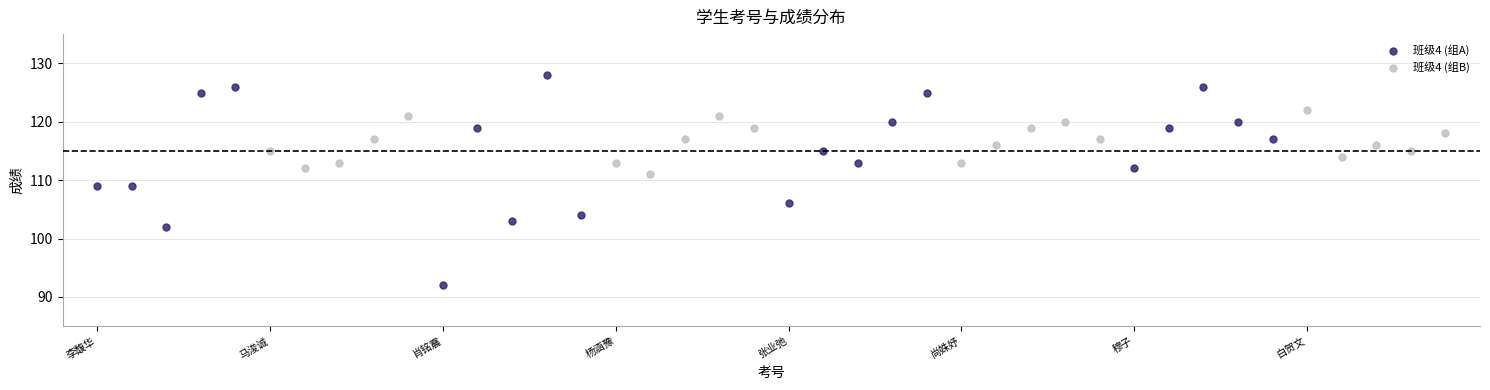

Which series has the largest Y range (max minus min)?

班级4 (组A)